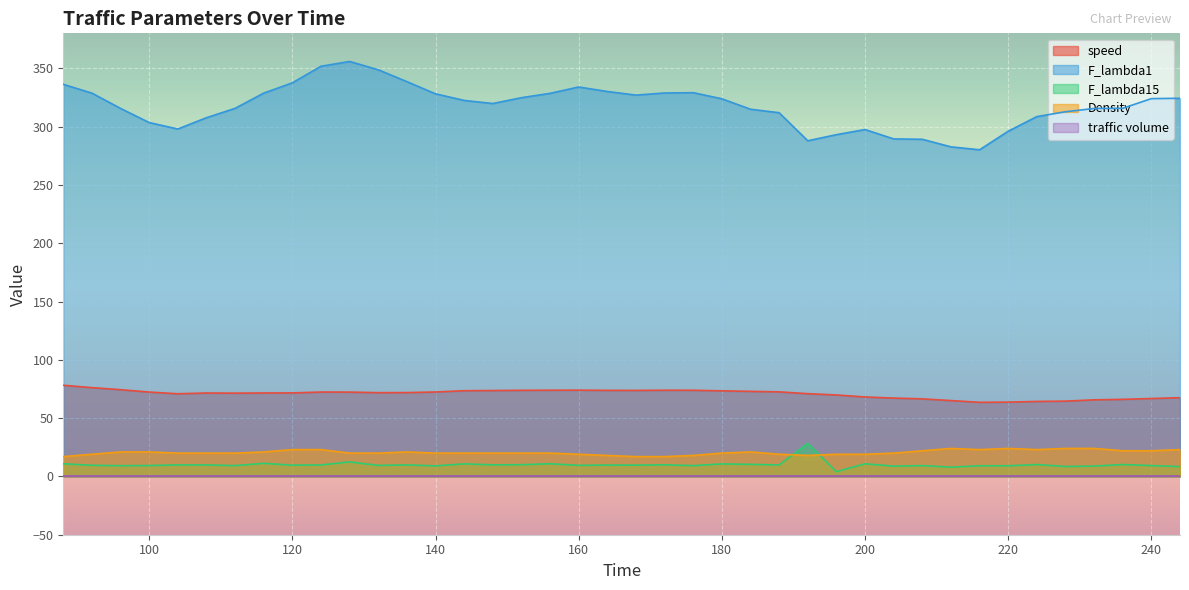

What is the difference between the second highest and minimum values in the F_lambda15 series?

8.4